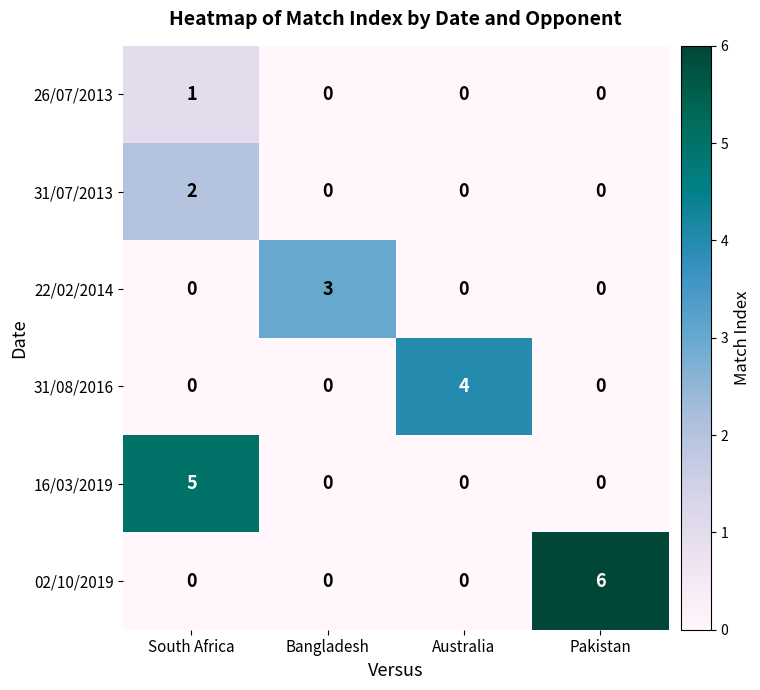

List the series in order of their overall mean, lowest first.

26/07/2013, 31/07/2013, 22/02/2014, 31/08/2016, 16/03/2019, 02/10/2019